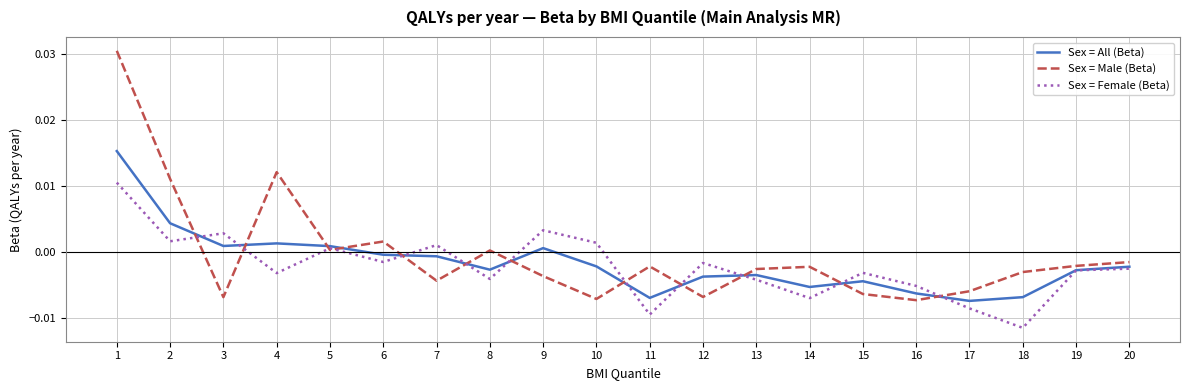

Which series has the largest range (max minus min)?

Sex = Male (Beta)